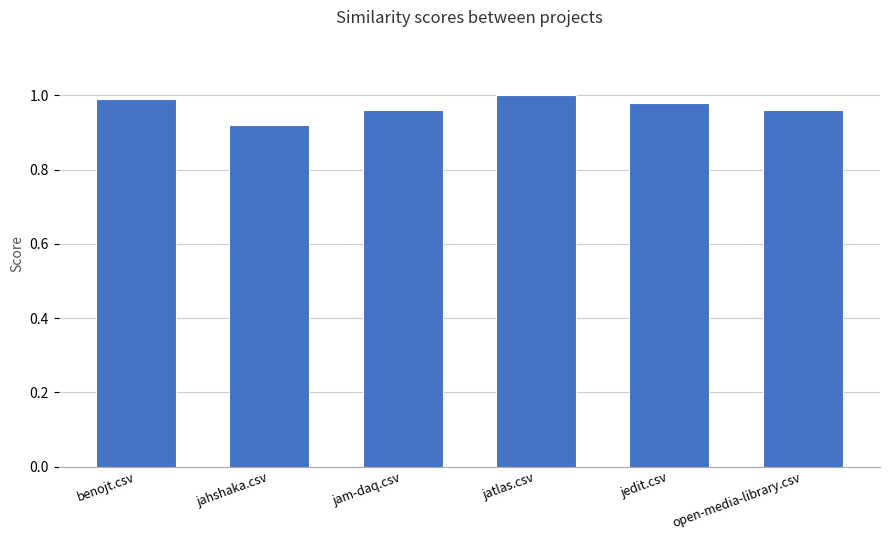

Is it true that the value at benojt.csv is 1.4?

False